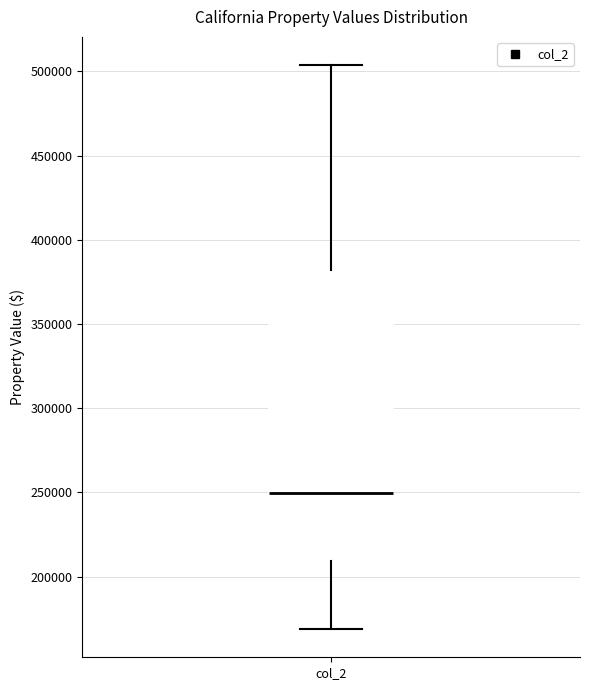

Transcribe this box plot: give where the median line is, the range the box spans, and where the two whiskers end, as read against the y-axis. The values are not printed on the chart, so give them approximately, as read against the axis.

median 250000, box 210000 to 380000, whiskers 170000 to 505000